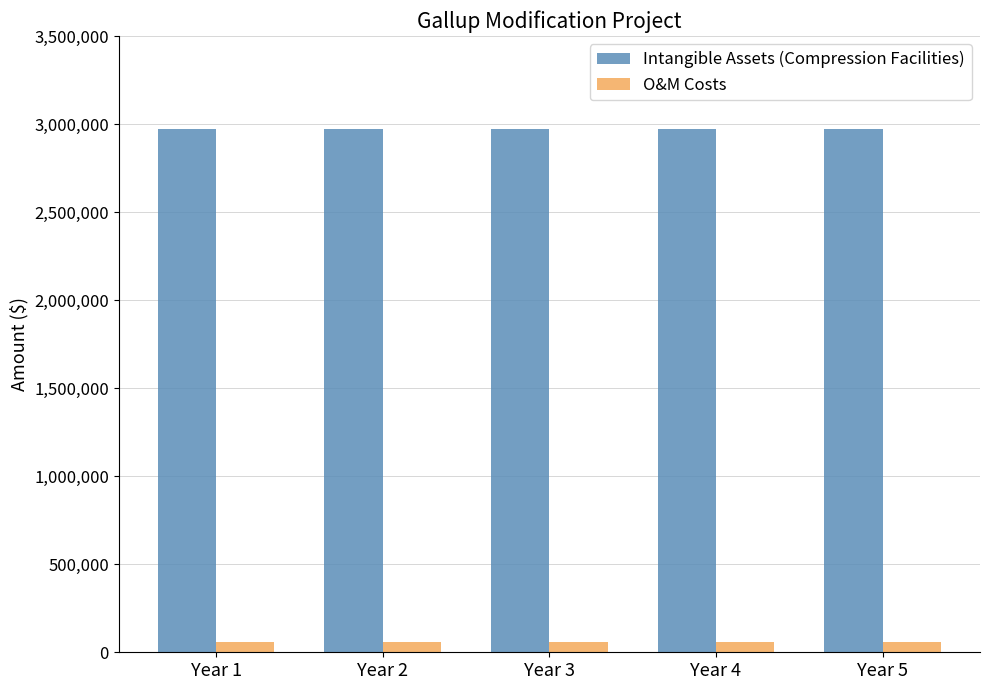

What is the sum of the Intangible Assets (Compression Facilities) values at Year 3 and Year 5?

5942000